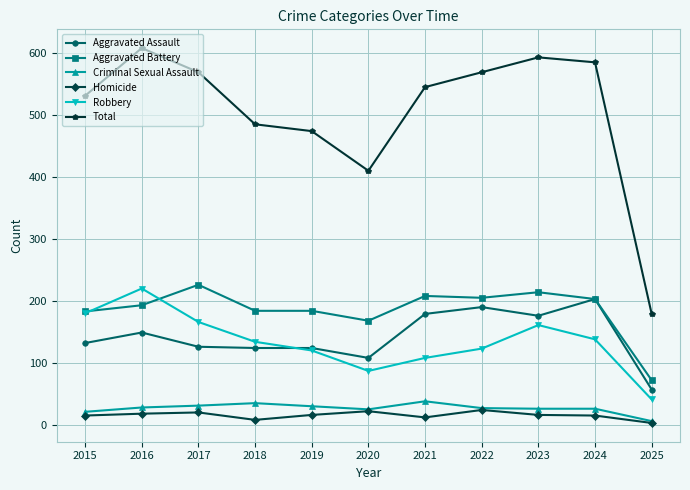

How many lines are shown in the chart?

6